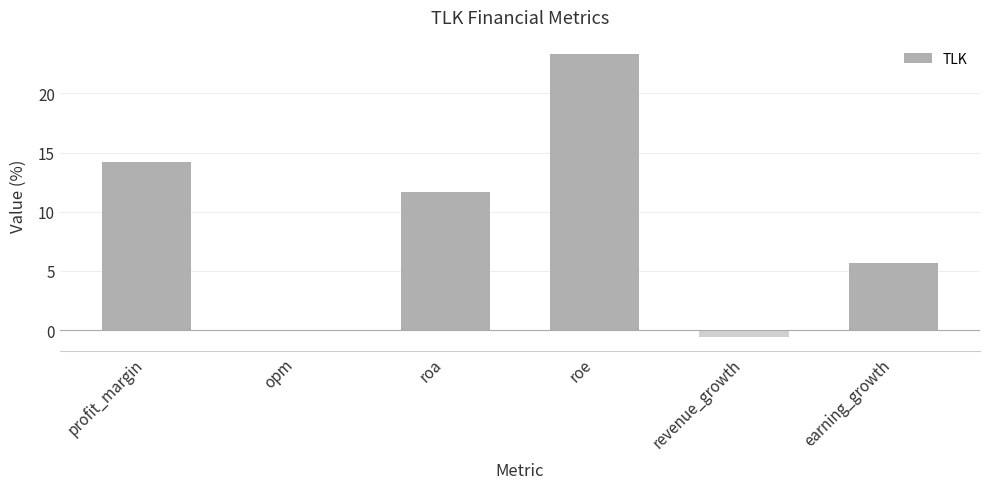

How many values exceed 11?

3